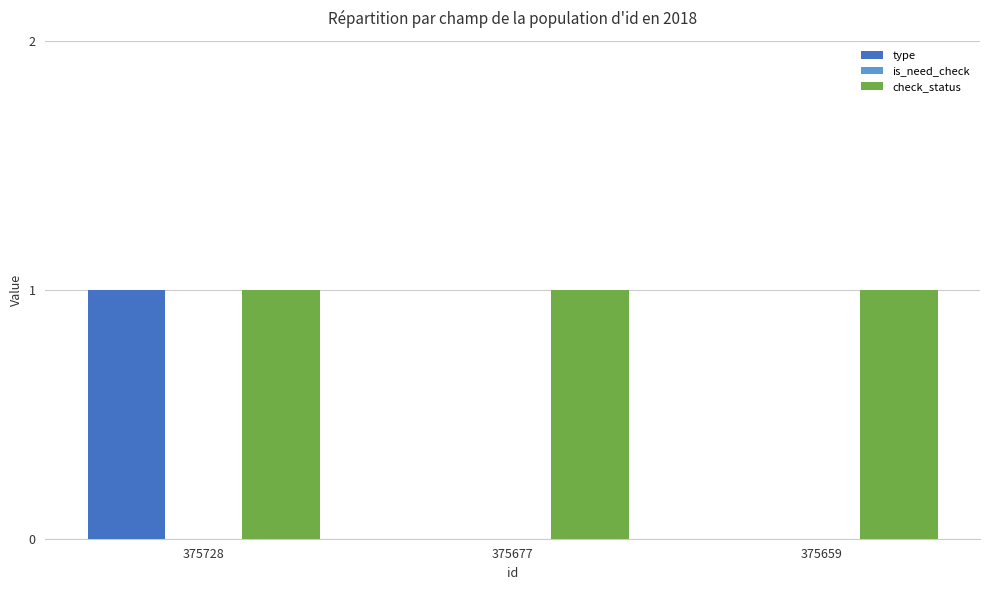

How many groups of bars are there?

3